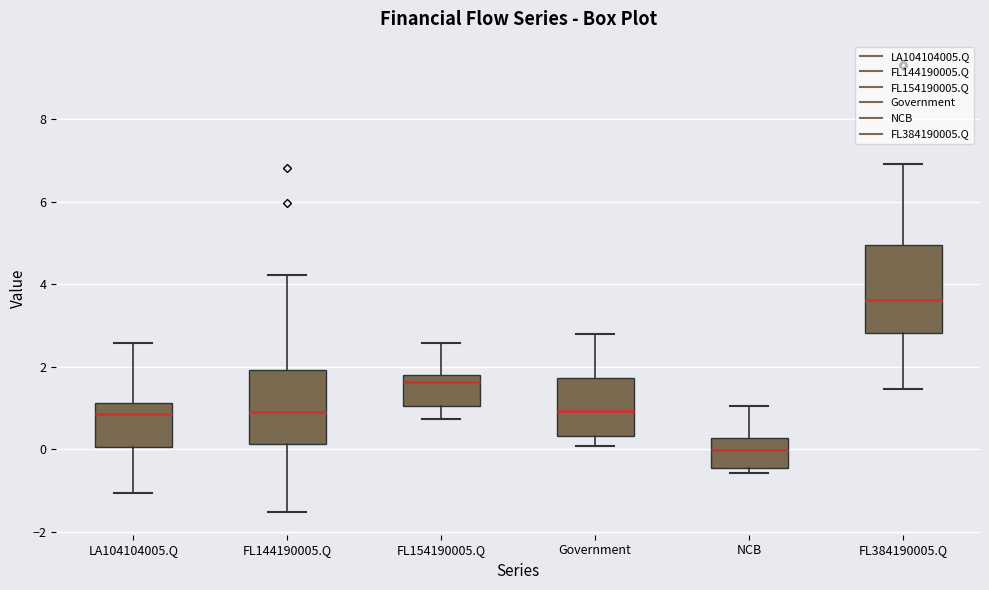

Reading left to right, read every box against the y-axis: the position of its median line, the range the box covers, and the ends of its whiskers. The values are not printed on the chart, so give them approximately, as read against the axis.

LA104104005.Q: median 0.8, box 0.0 to 1.2, whiskers -1.0 to 2.6
FL144190005.Q: median 1.0, box 0.2 to 2.0, whiskers -1.6 to 4.2
FL154190005.Q: median 1.6, box 1.0 to 1.8, whiskers 0.8 to 2.6
Government: median 1.0, box 0.4 to 1.8, whiskers 0.0 to 2.8
NCB: median 0.0, box -0.4 to 0.2, whiskers -0.6 to 1.0
FL384190005.Q: median 3.6, box 2.8 to 5.0, whiskers 1.4 to 7.0